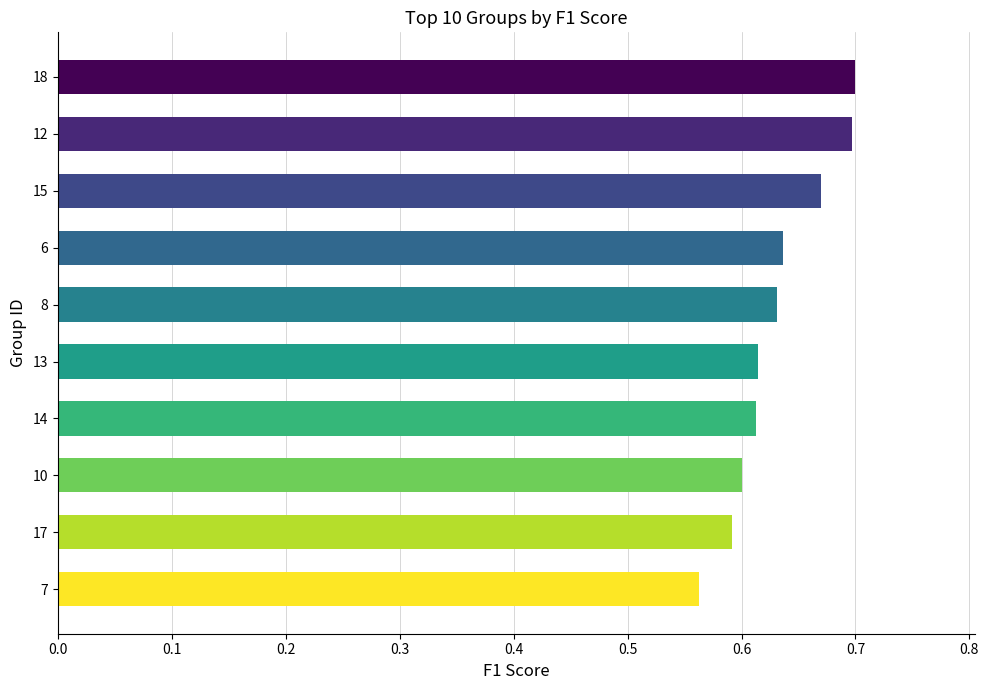

True or false: the data shows 0.6 at 17.

True